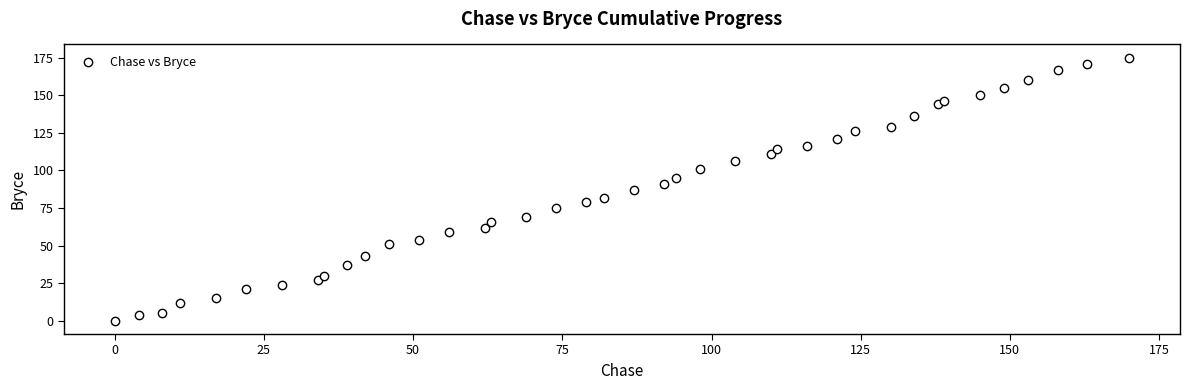

What is the range of X values (max minus min)?

170